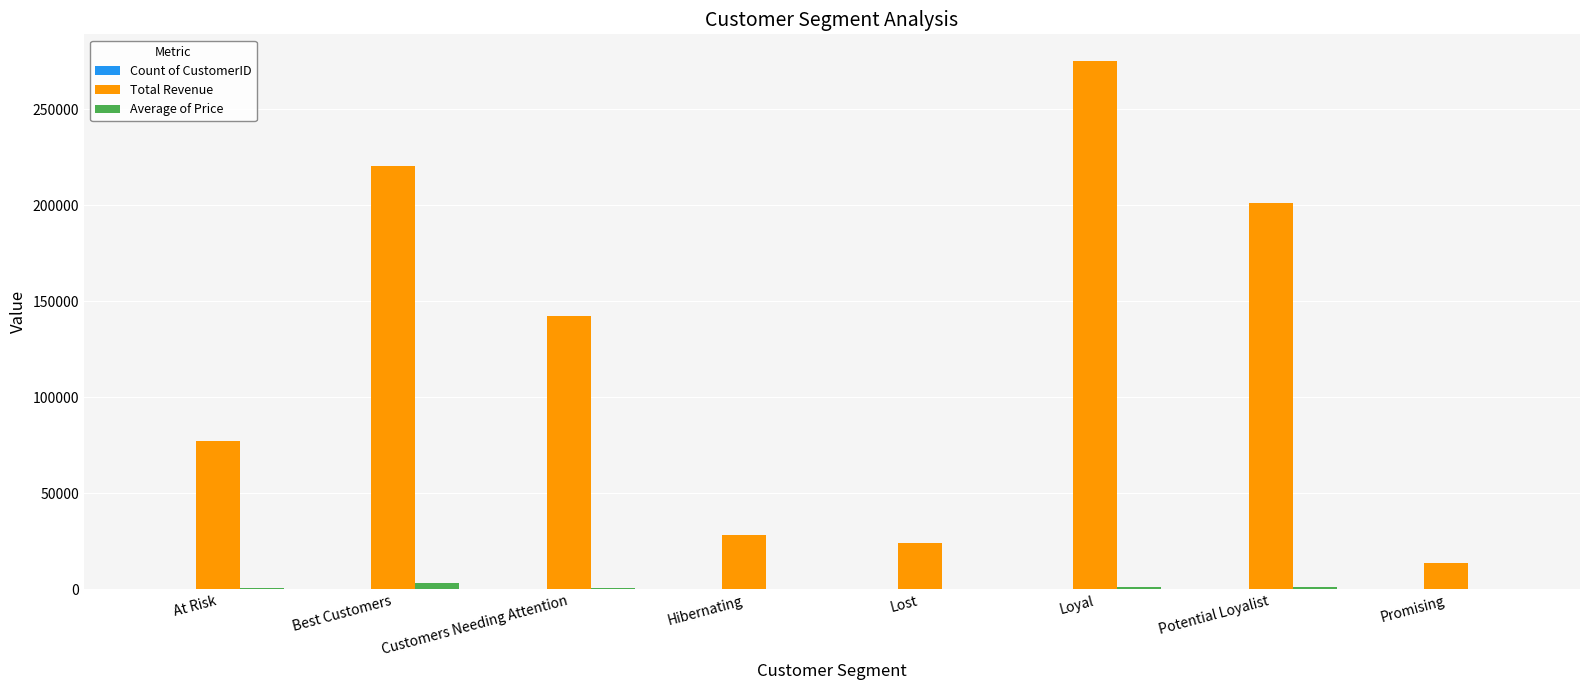

How many distinct data groups are displayed?

3